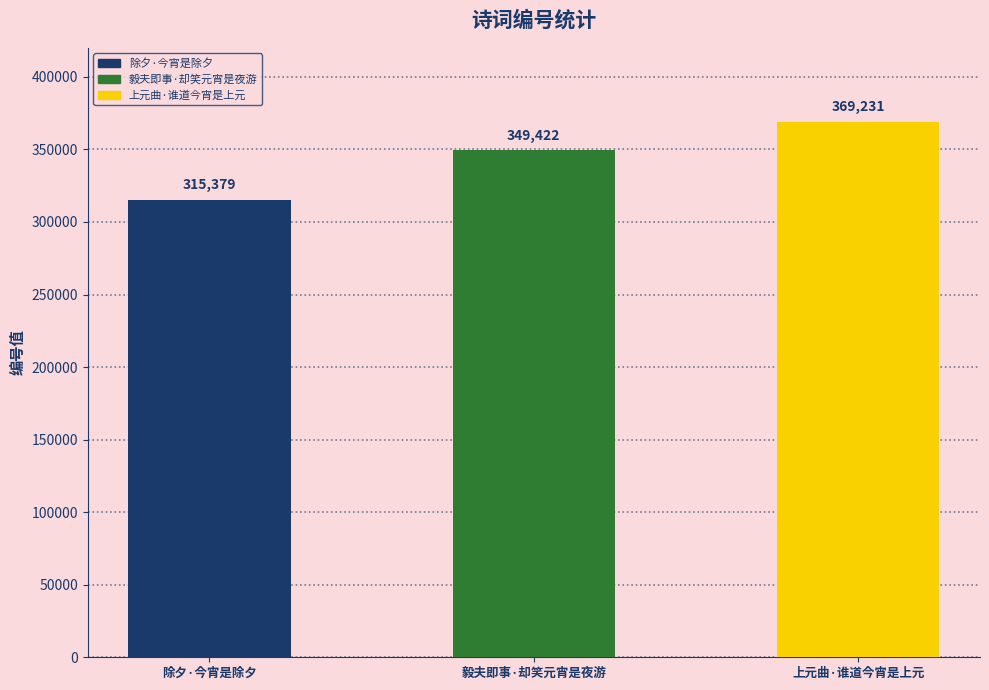

Count the values in the range 315379 to 369231.

3